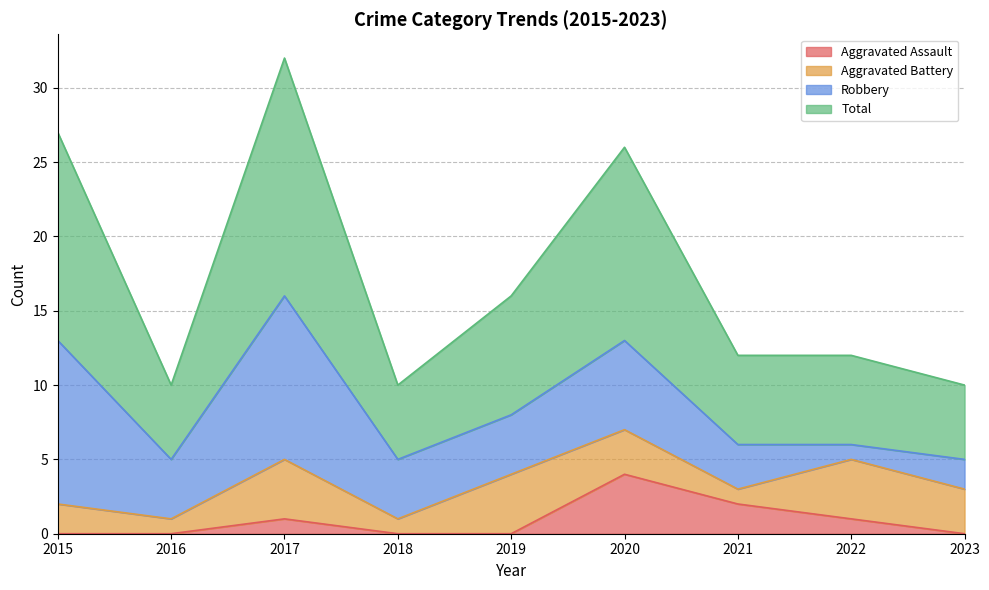

How many lines are shown in the chart?

4